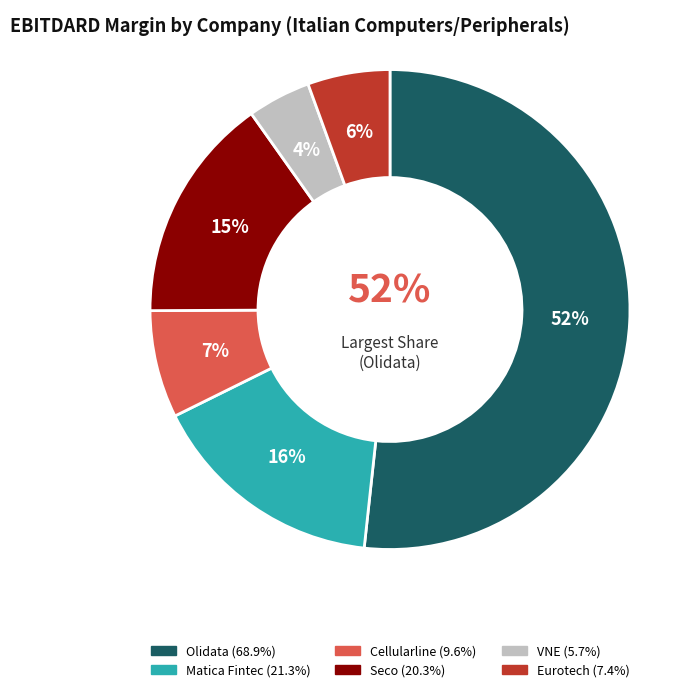

How many slices are in this pie chart?

6